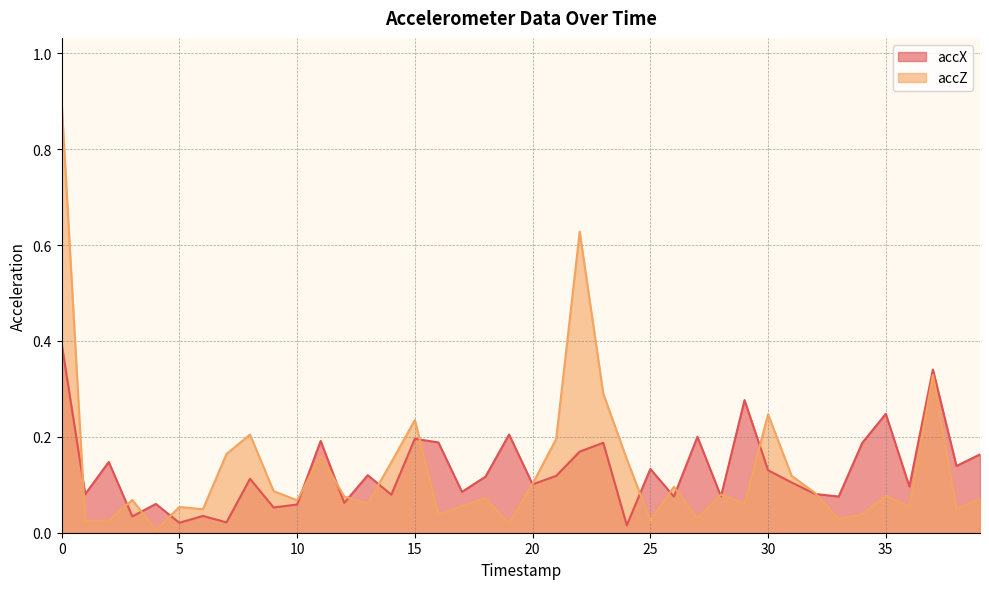

Read the accZ value at 5.

0.1